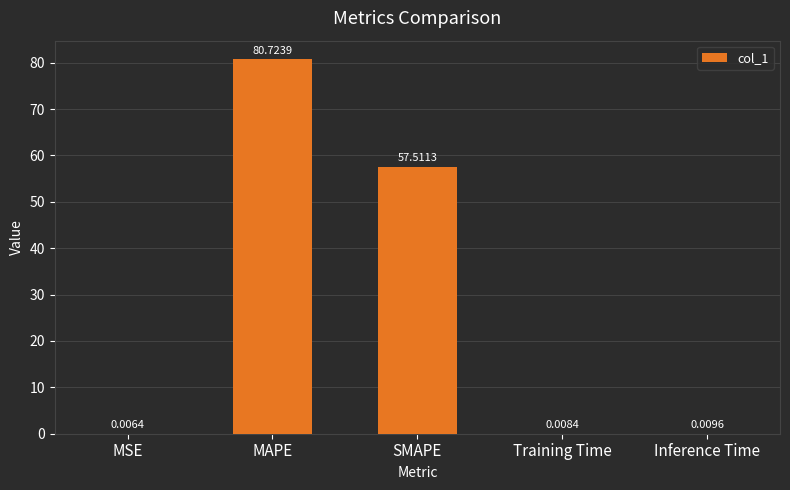

What is the sum of the values at Training Time and SMAPE?

57.5